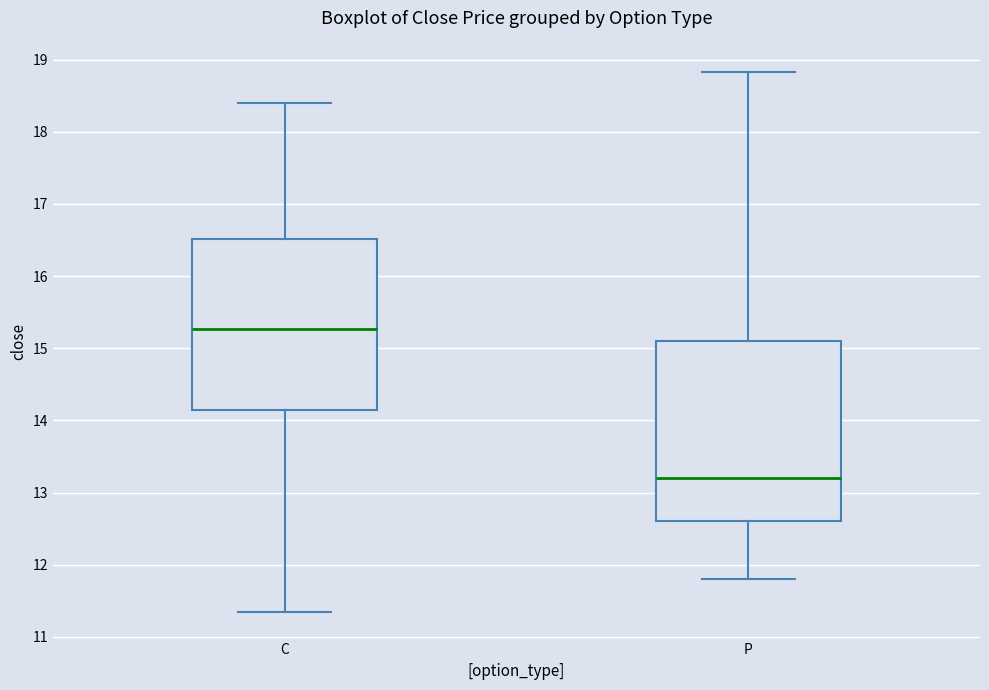

Reading left to right, transcribe this box plot: for each box, give where its median line is, the range the box spans, and where its two whiskers end, as read against the y-axis. The values are not printed on the chart, so give them approximately, as read against the axis.

C: median 15.3, box 14.2 to 16.5, whiskers 11.4 to 18.4
P: median 13.2, box 12.6 to 15.1, whiskers 11.8 to 18.8